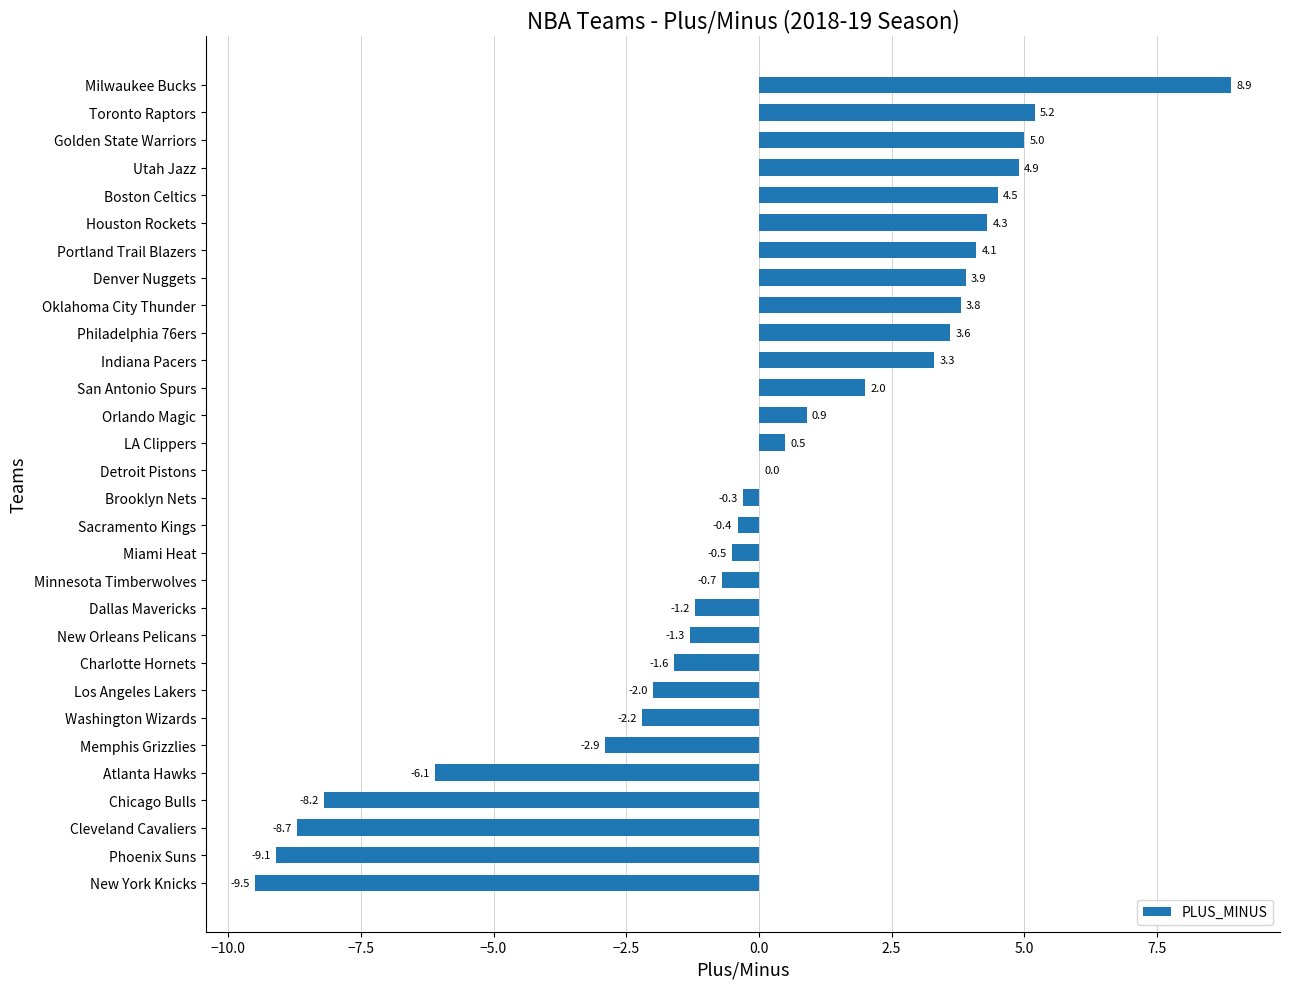

Count the number of data series in this chart.

1